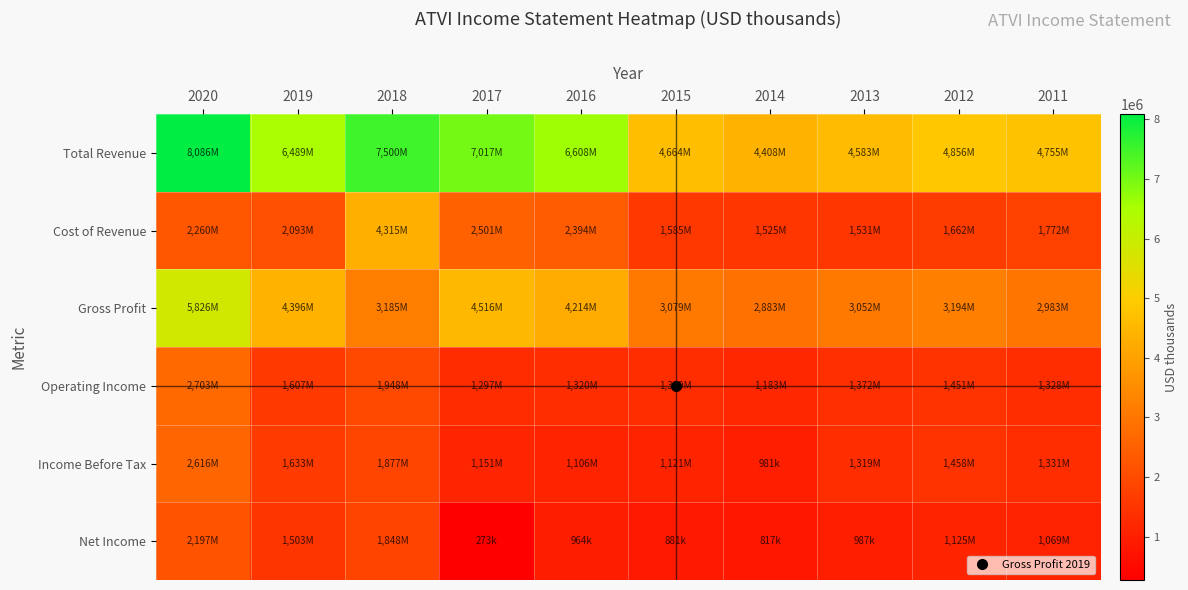

What is the spread (max minus min) of values at 2016?

5644000